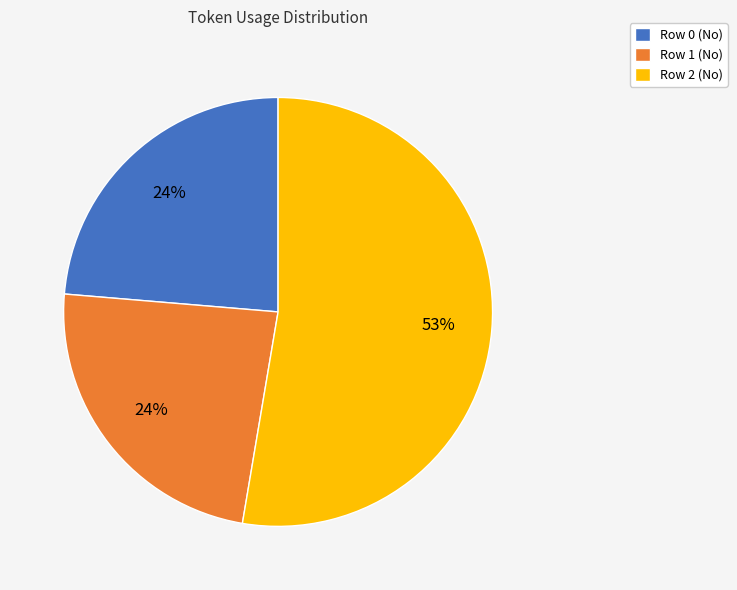

Which category accounts for the majority?

Row 2 (No)